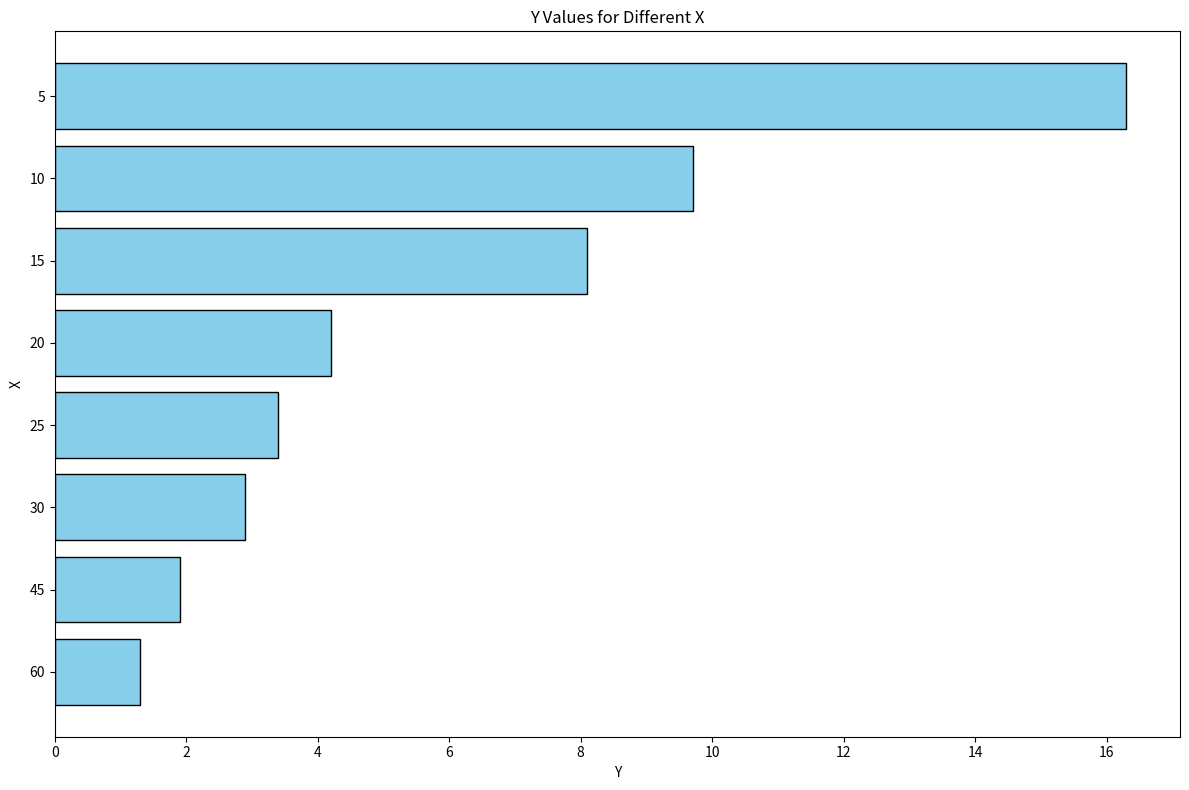

Reading top to bottom, extract all data points from this chart.

16.3	9.7	8.1	4.2	3.4	2.9	1.9	1.3